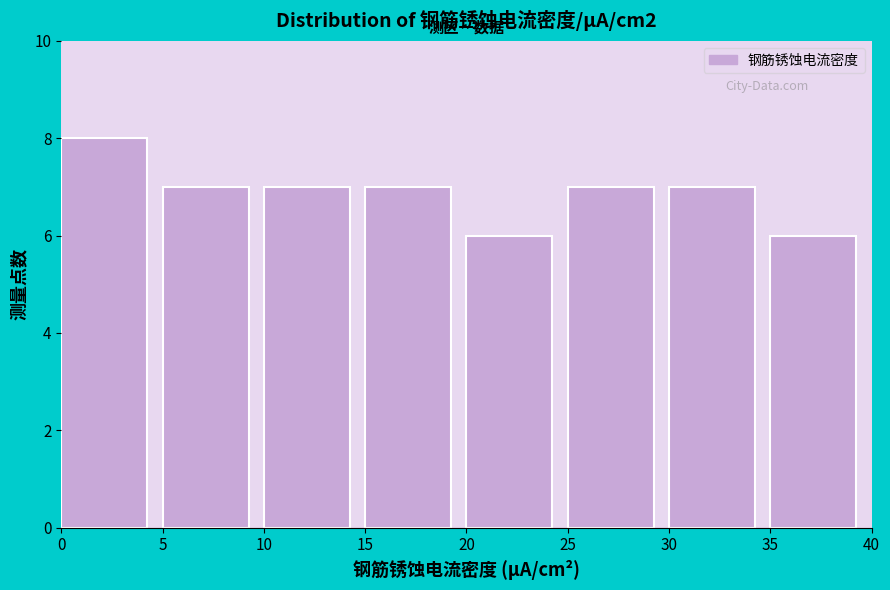

Reading left to right, transcribe this chart: for each bar, give the range it covers on the x-axis and its height. The values are not printed on the chart, so give them approximately, as read against the axis.

0 to 5: 8
5 to 10: 7
10 to 15: 7
15 to 20: 7
20 to 25: 6
25 to 30: 7
30 to 35: 7
35 to 40: 6